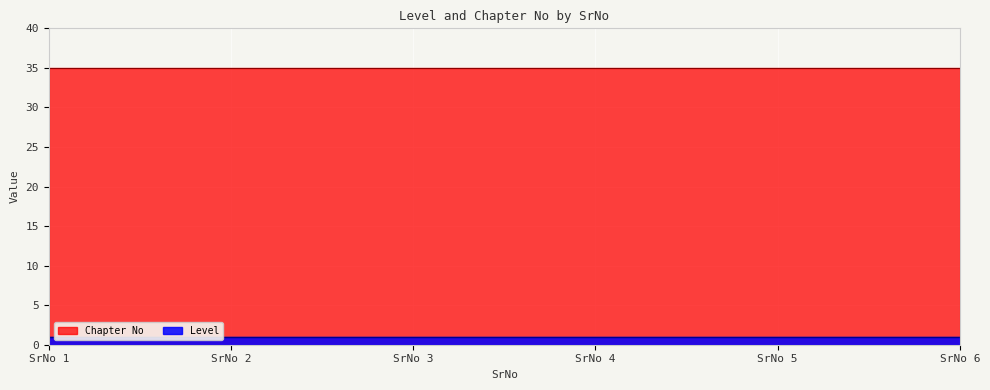

List the series in order of their overall mean, highest first.

Chapter No, Level